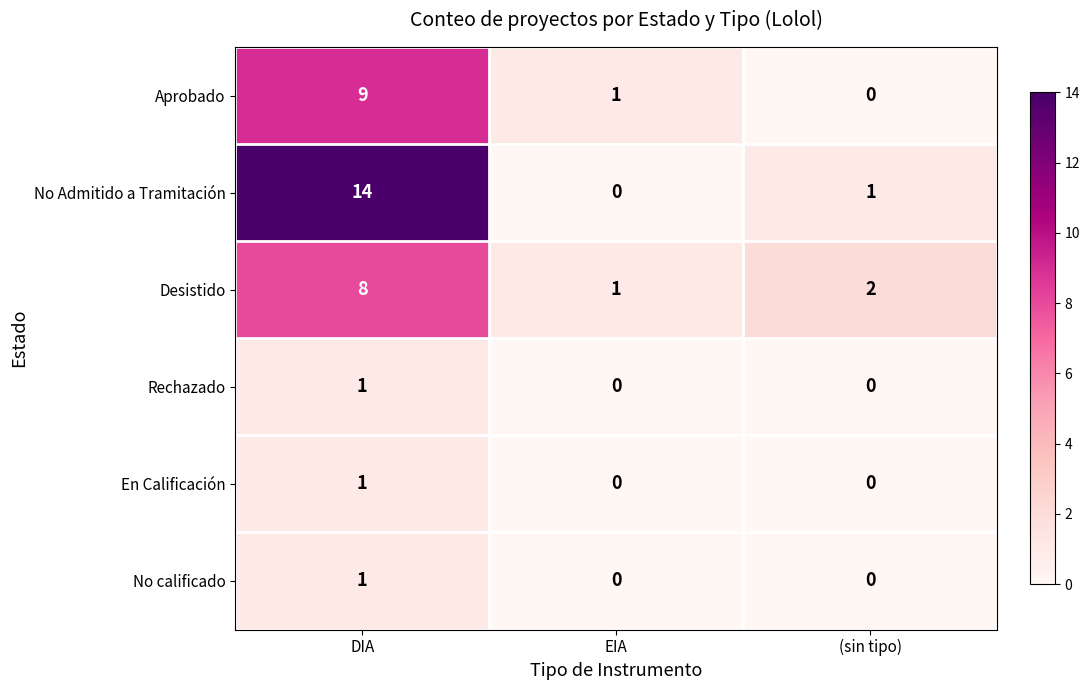

Between DIA and EIA, which series saw the biggest shift?

No Admitido a Tramitación